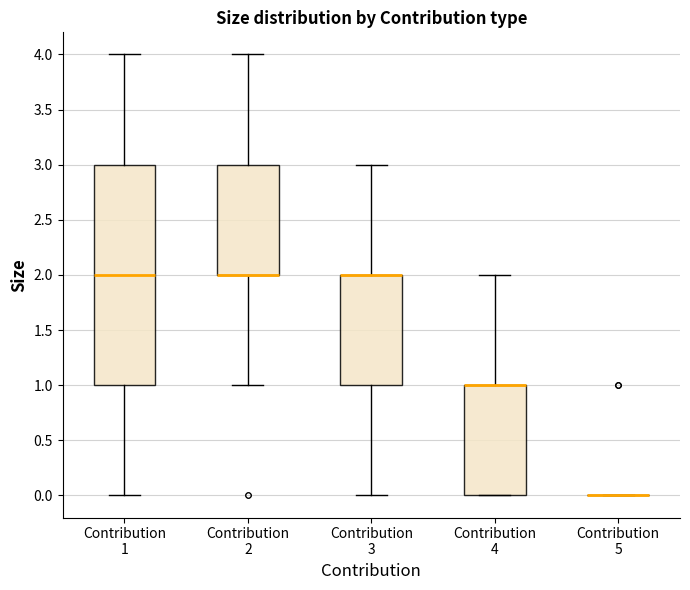

Reading left to right, transcribe this box plot: for each box, give where its median line is, the range the box spans, and where its two whiskers end, as read against the y-axis. The values are not printed on the chart, so give them approximately, as read against the axis.

Contribution 1: median 2, box 1 to 3, whiskers 0 to 4
Contribution 2: median 2 (drawn on the box's lower edge), box 2 to 3, whiskers 1 to 4
Contribution 3: median 2 (drawn on the box's upper edge), box 1 to 2, whiskers 0 to 3
Contribution 4: median 1 (drawn on the box's upper edge), box 0 to 1, whiskers 0 to 2
Contribution 5: box collapsed to a line at 0, whiskers 0 to 0